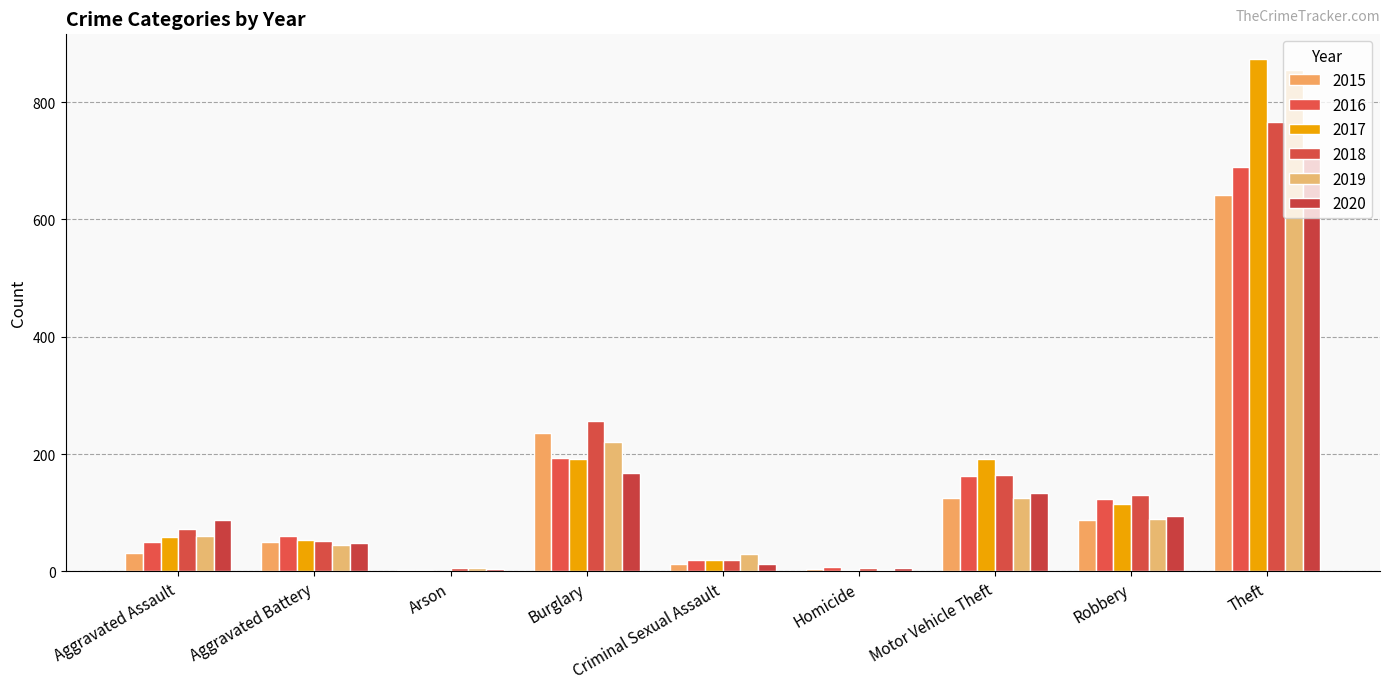

Is it true that 2019 equals 5 at Arson?

True